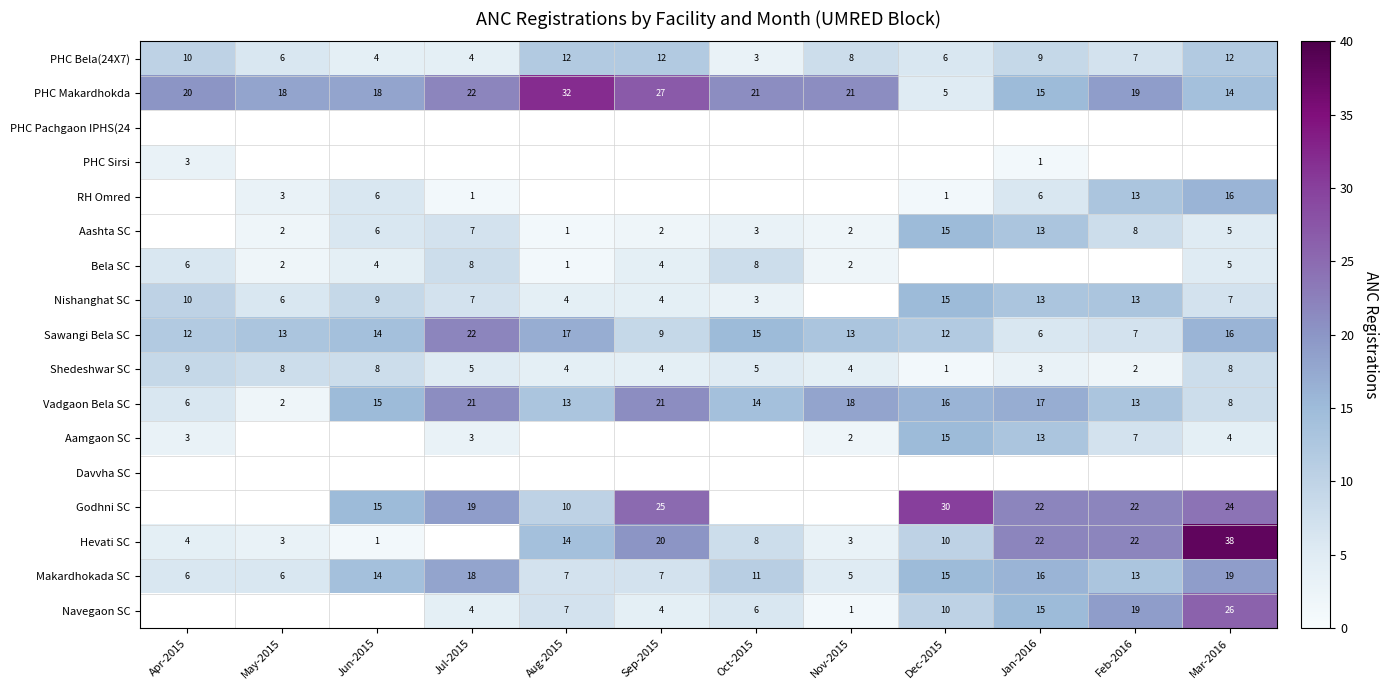

What is the sum of all Vadgaon Bela SC values?

164